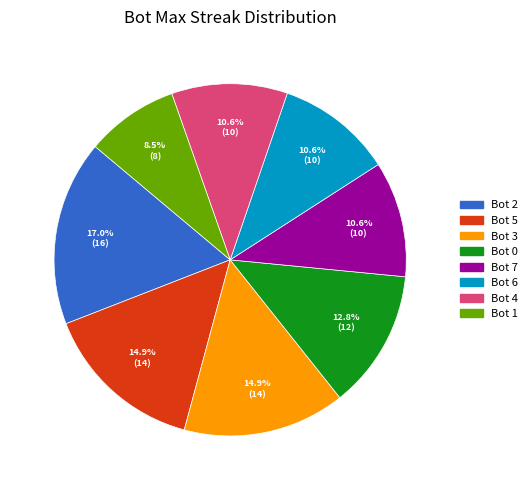

Which has a higher value, Bot 4 or Bot 5?

Bot 5